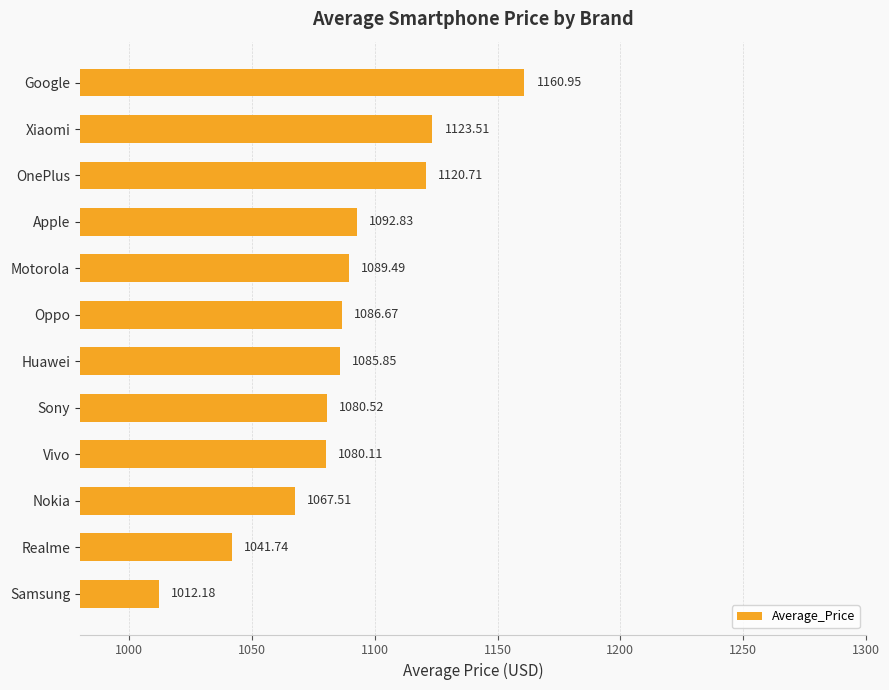

At which label is the value closest to 1086?

Huawei